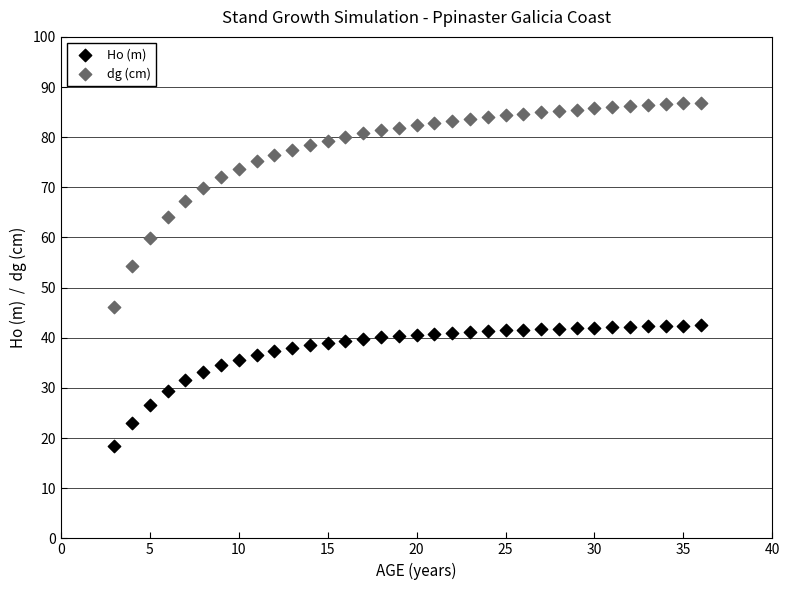

Which series reaches the maximum Y coordinate?

dg (cm)